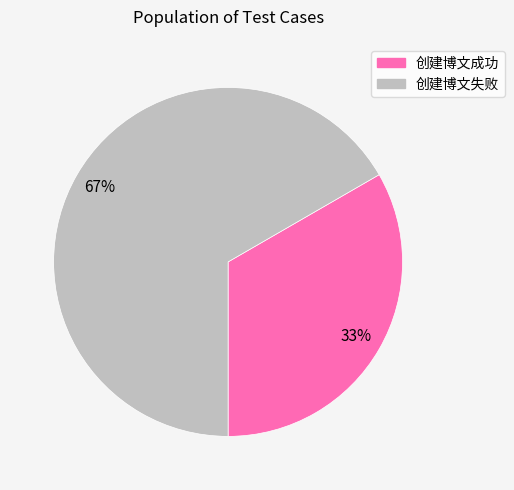

To the nearest percent, what percentage of the pie is 创建博文成功?

33%